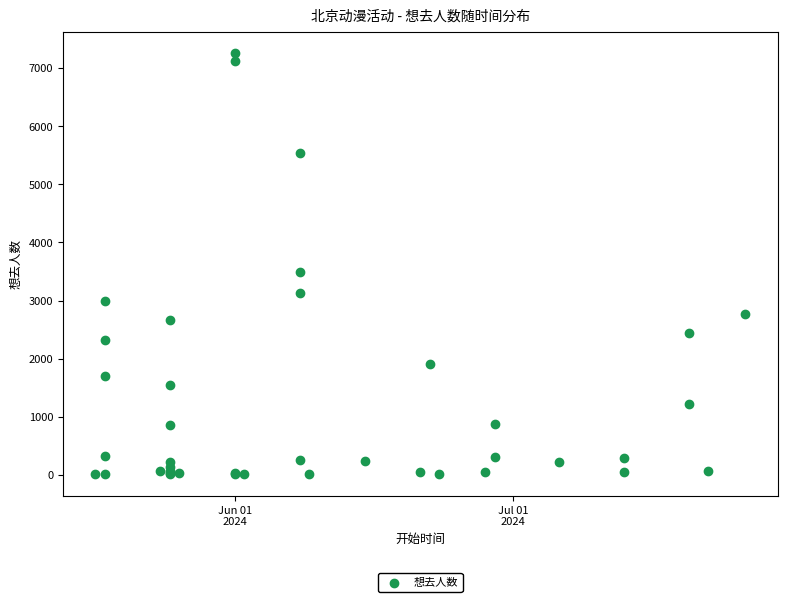

What Y value in the scatter plot is closest to 3634?

3494